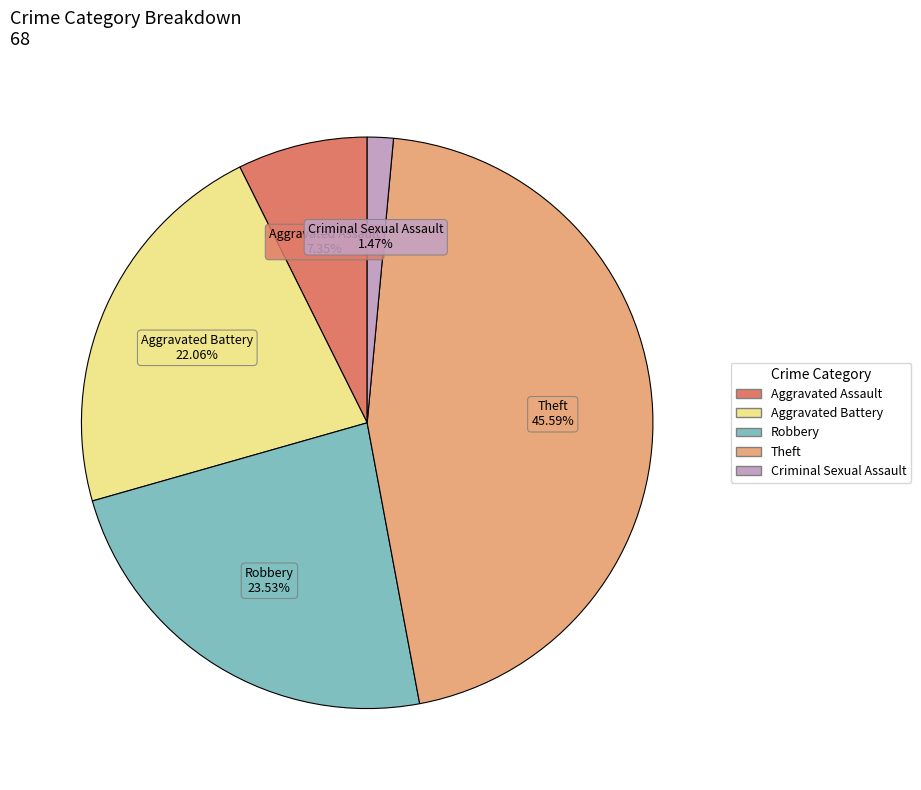

Is there any slice that represents more than half of the pie?

No